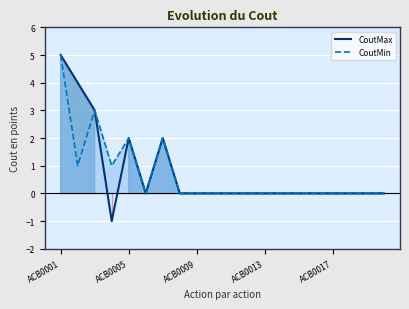

What are all the series names shown in the legend?

CoutMax, CoutMin